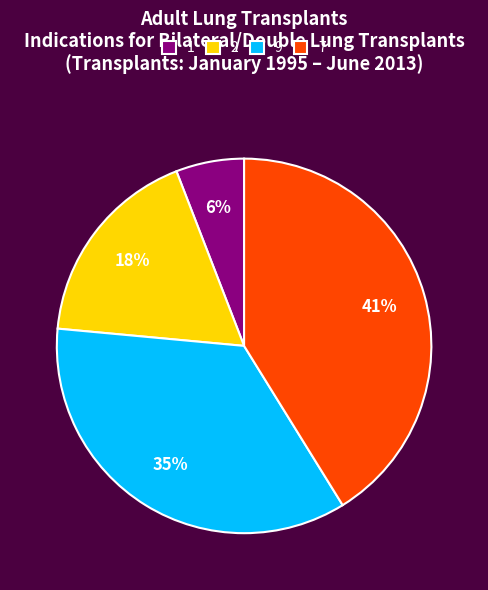

To the nearest percent, what percentage of the pie is 2?

18%